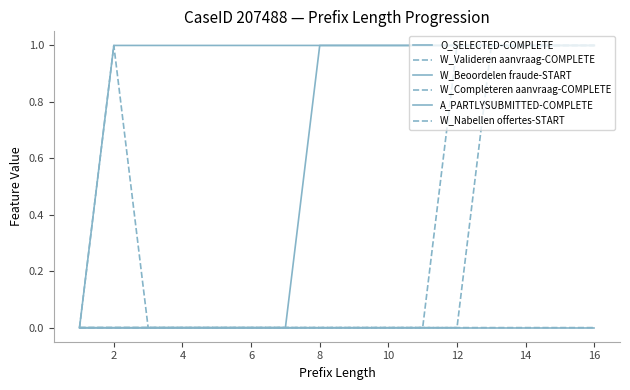

What is the label of the 4th point from the right?

12